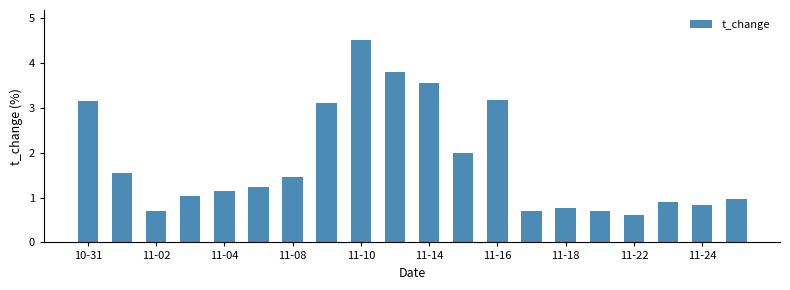

What is the average value?

1.8